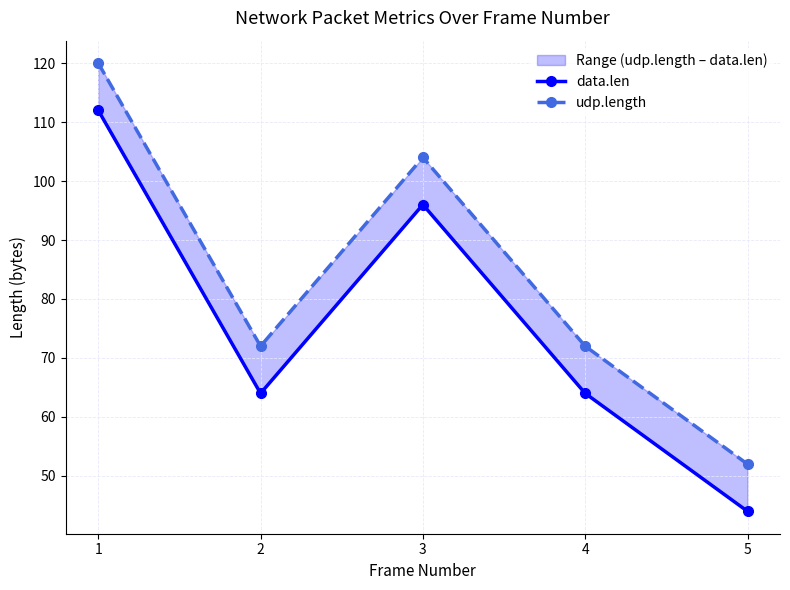

True or false: udp.length has more than 1 points higher than both neighbors.

False